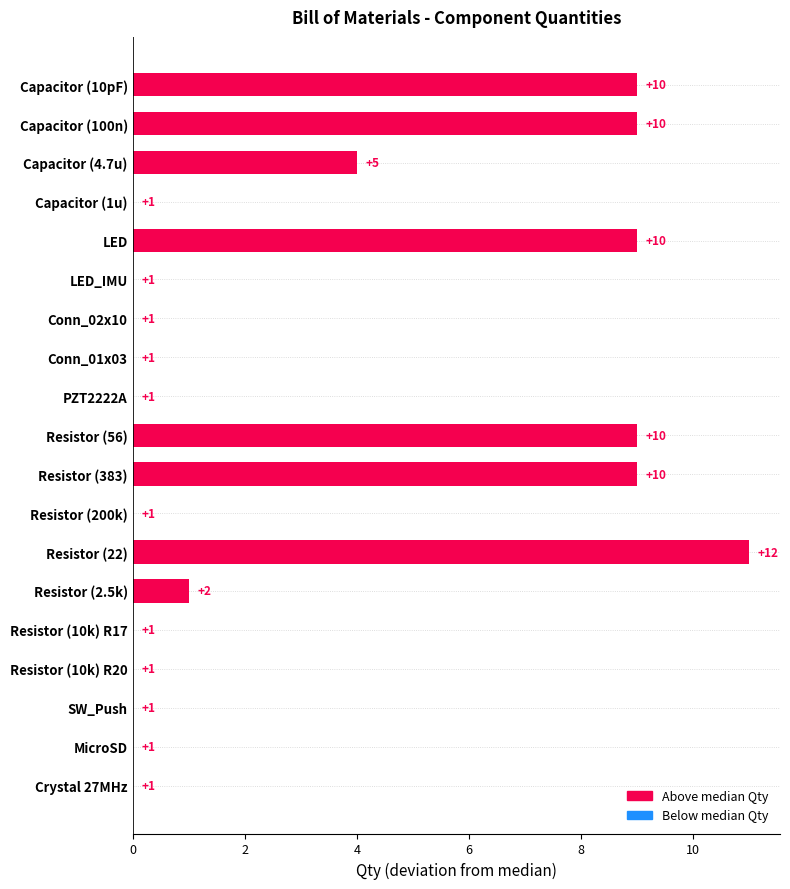

Reading bottom to top, extract all data points from this chart.

Crystal 27MHz=0	MicroSD=0	SW_Push=0	Resistor (10k) R20=0	Resistor (10k) R17=0	Resistor (2.5k)=1	Resistor (22)=11	Resistor (200k)=0	Resistor (383)=9	Resistor (56)=9	PZT2222A=0	Conn_01x03=0	Conn_02x10=0	LED_IMU=0	LED=9	Capacitor (1u)=0	Capacitor (4.7u)=4	Capacitor (100n)=9	Capacitor (10pF)=9